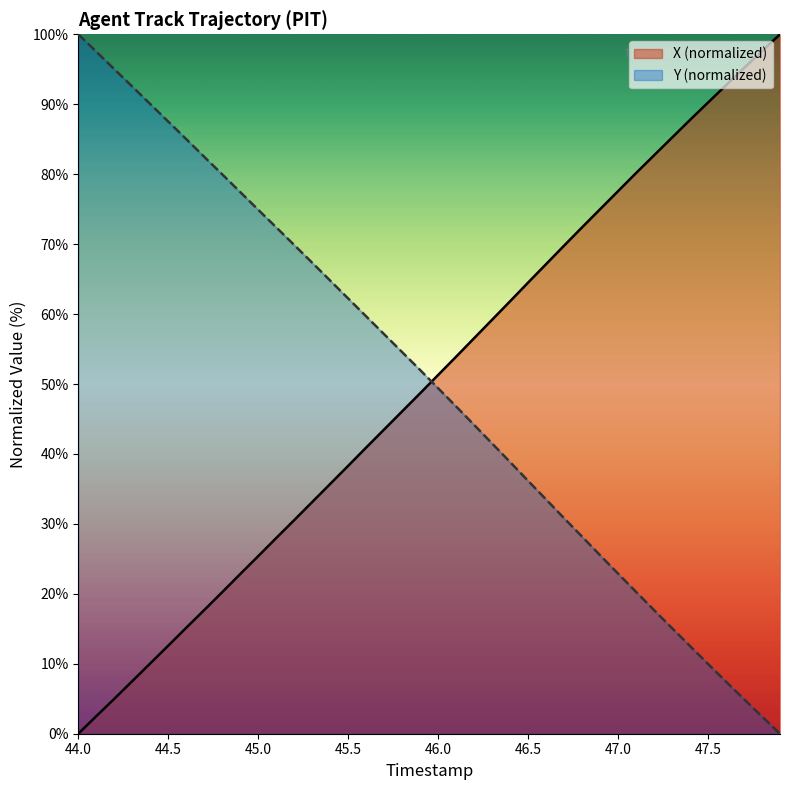

What is the difference between the highest and lowest values at 47.0?

54.7